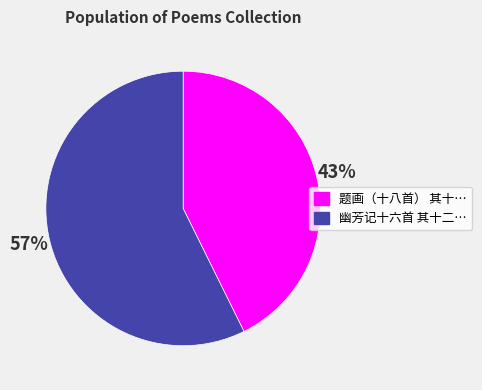

Is there a majority slice in this chart?

Yes